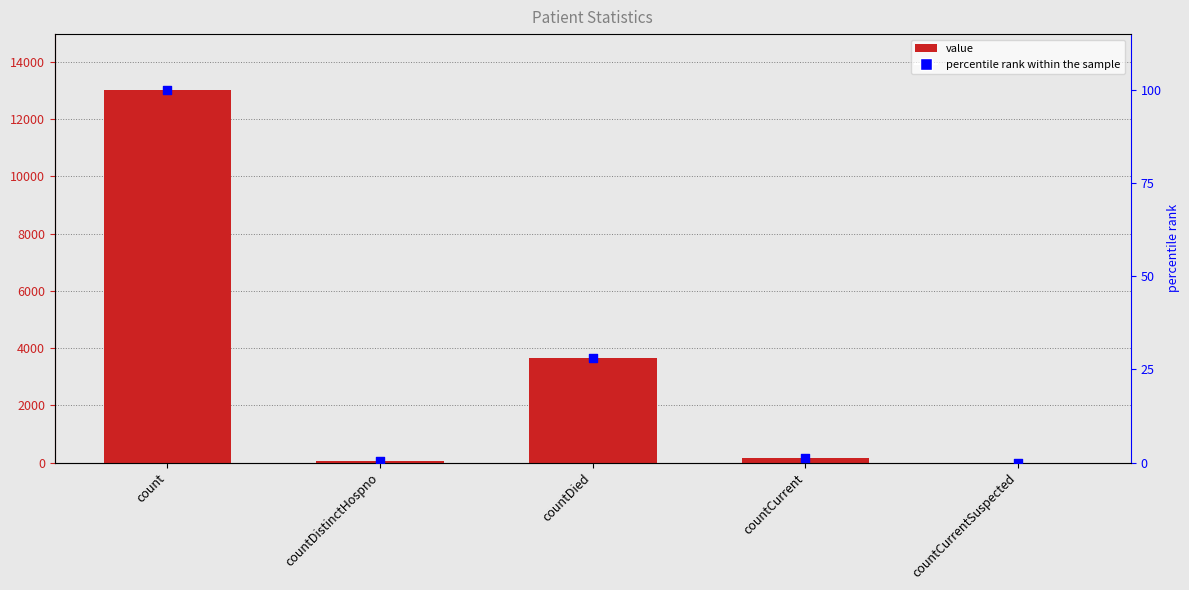

At which category is the sum across all series the highest?

count